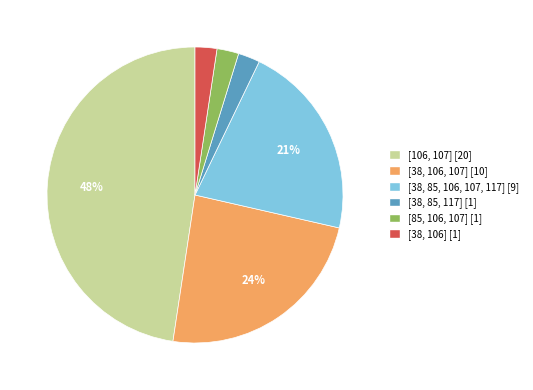

Does [38, 106] represent more than half of the total?

No